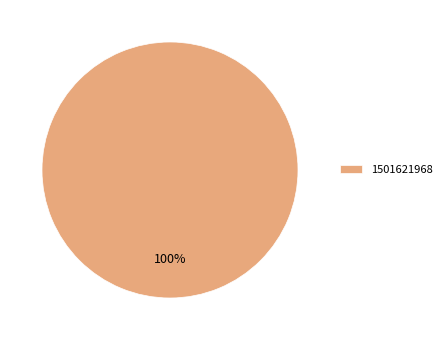

To the nearest percent, what percentage of the pie is 1501621968?

100%